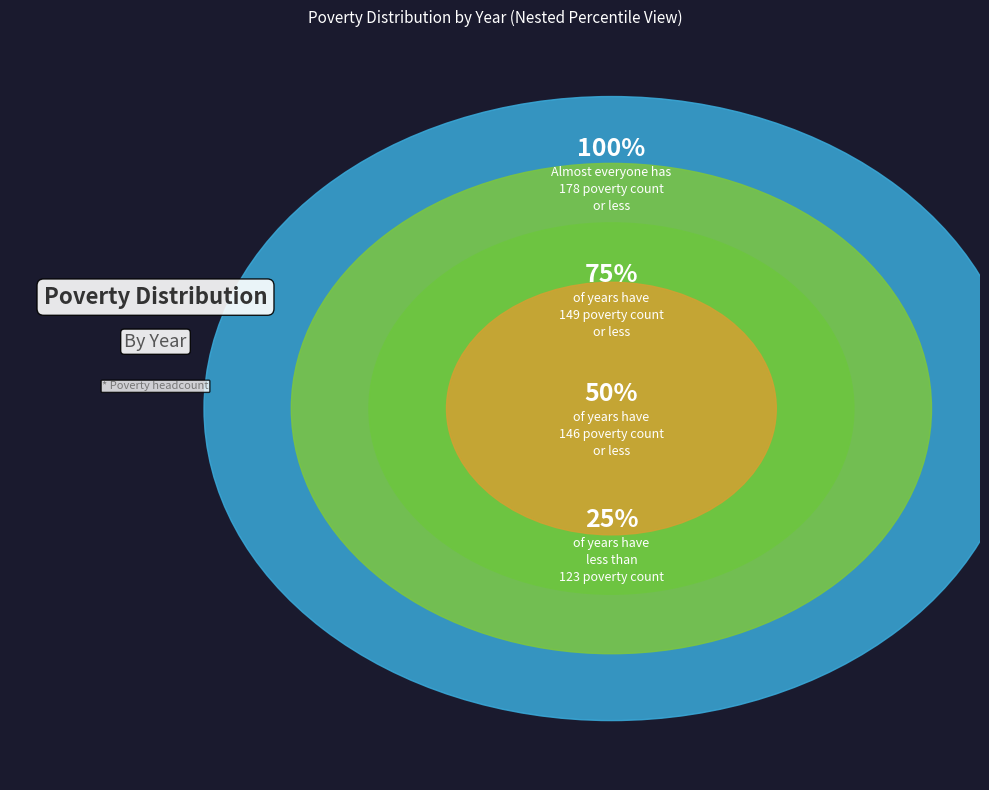

Is there a majority slice in this chart?

No